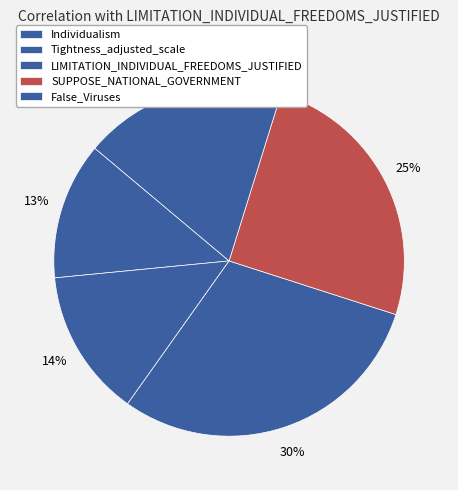

The Tightness_adjusted_scale slice represents 14% of the pie. True or false?

True